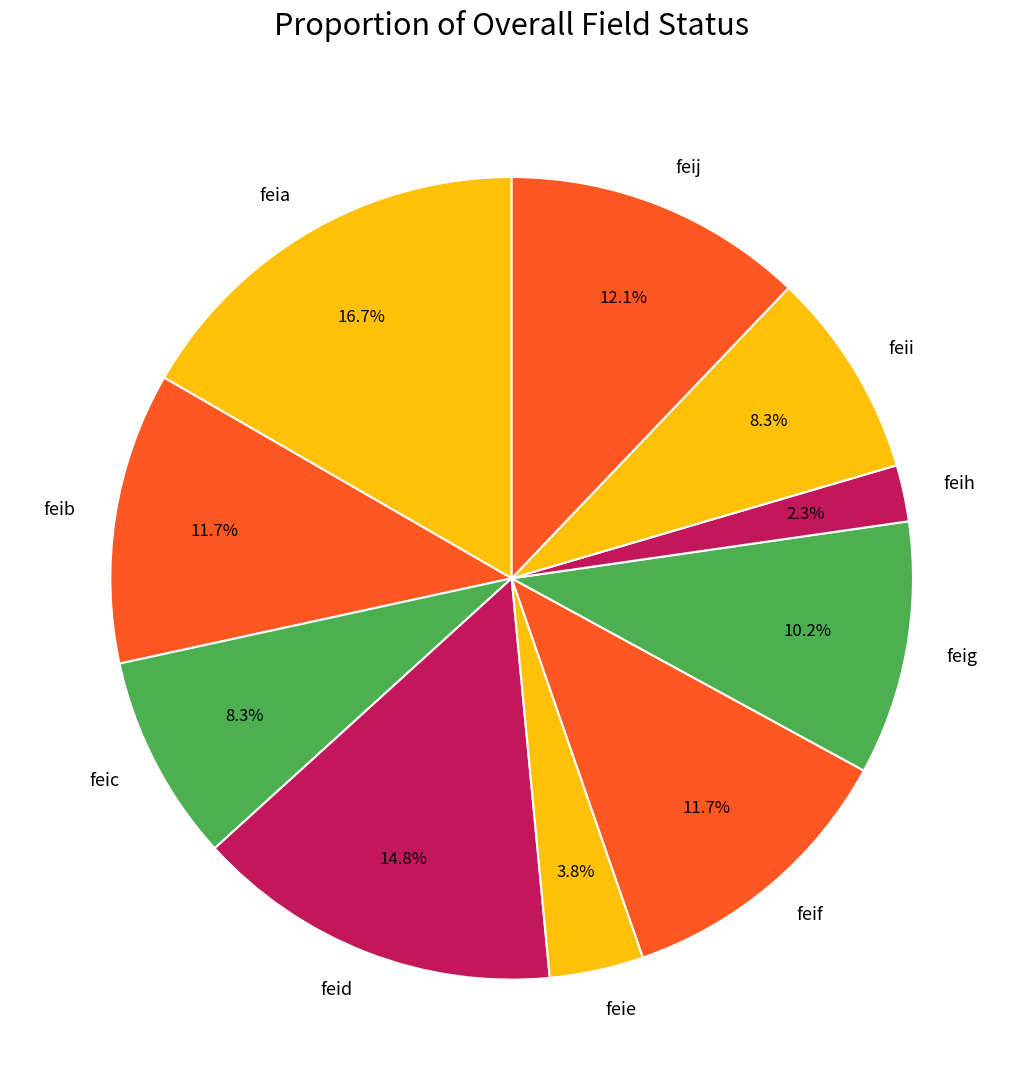

How many segments does this pie chart have?

10